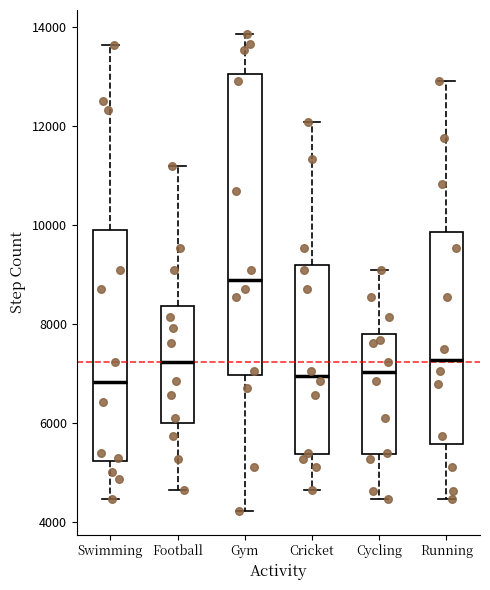

Reading left to right, transcribe this box plot: for each box, give where its median line is, the range the box spans, and where its two whiskers end, as read against the y-axis. The values are not printed on the chart, so give them approximately, as read against the axis.

Swimming: median 6800, box 5200 to 9800, whiskers 4400 to 13600
Football: median 7200, box 6000 to 8400, whiskers 4600 to 11200
Gym: median 8800, box 7000 to 13000, whiskers 4200 to 13800
Cricket: median 7000, box 5400 to 9200, whiskers 4600 to 12000
Cycling: median 7000, box 5400 to 7800, whiskers 4400 to 9000
Running: median 7200, box 5600 to 9800, whiskers 4400 to 13000